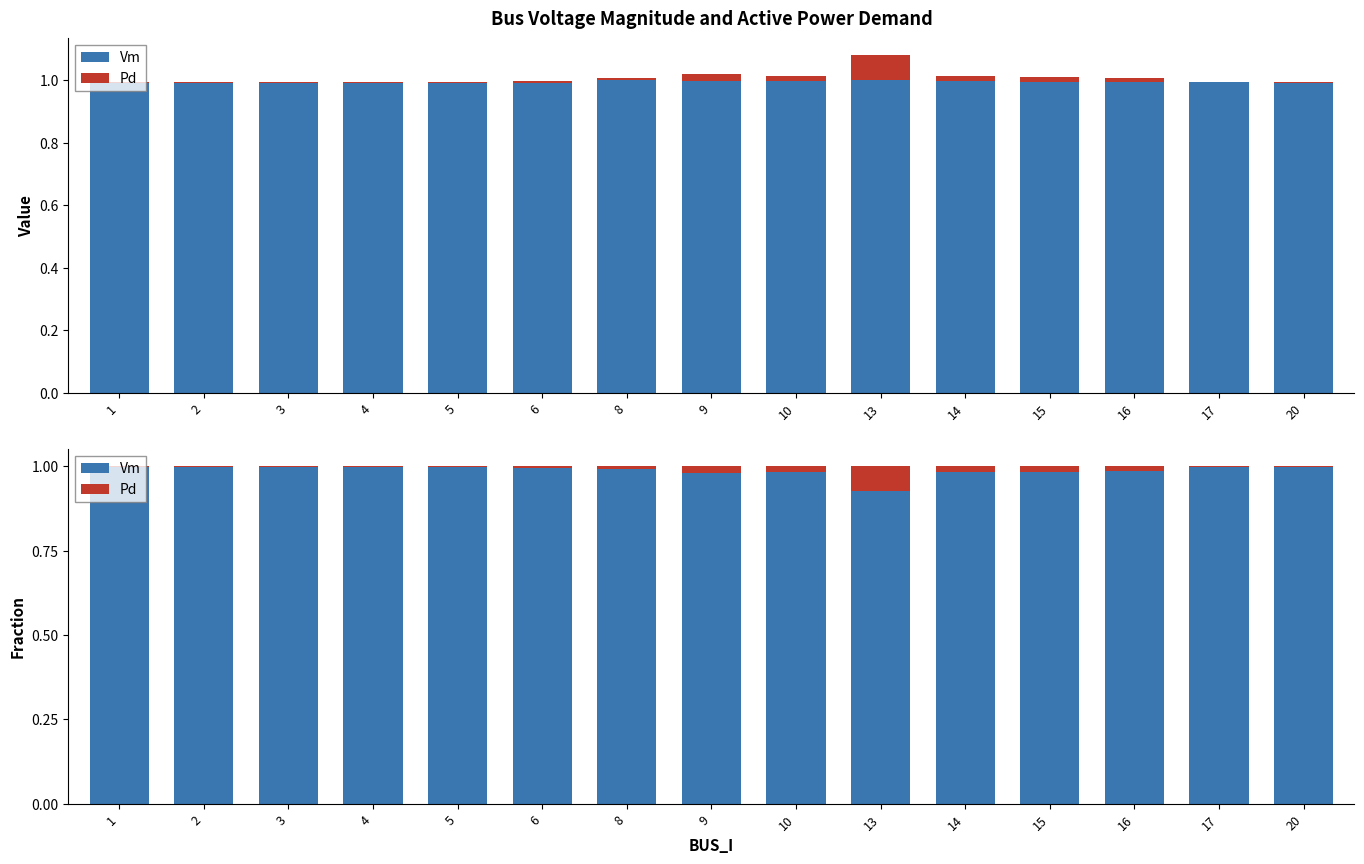

The value of Pd at 15 is 0.0. True or false?

True